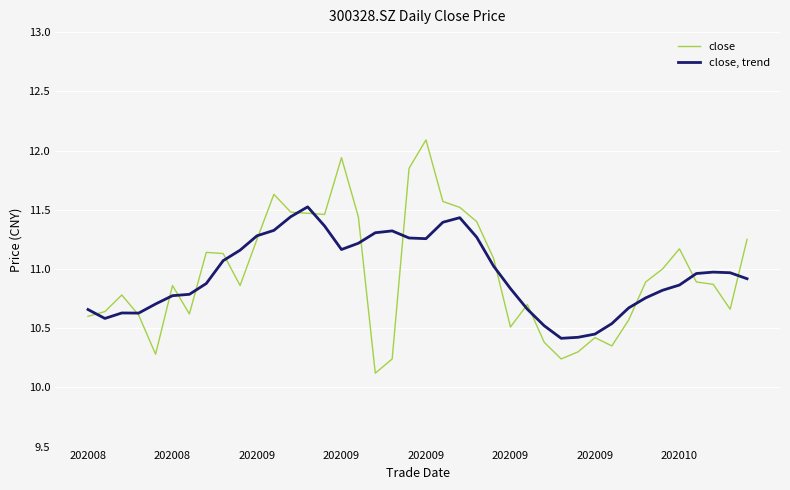

What is the sum of all close values?

438.3